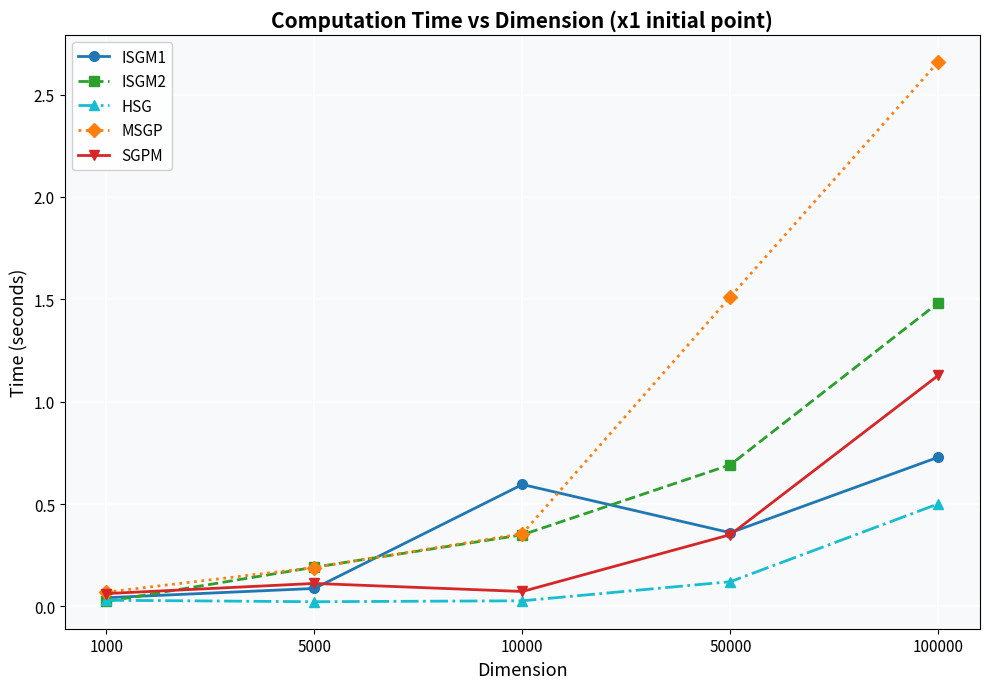

In HSG, how many points are lower than both neighbors (excluding endpoints)?

1